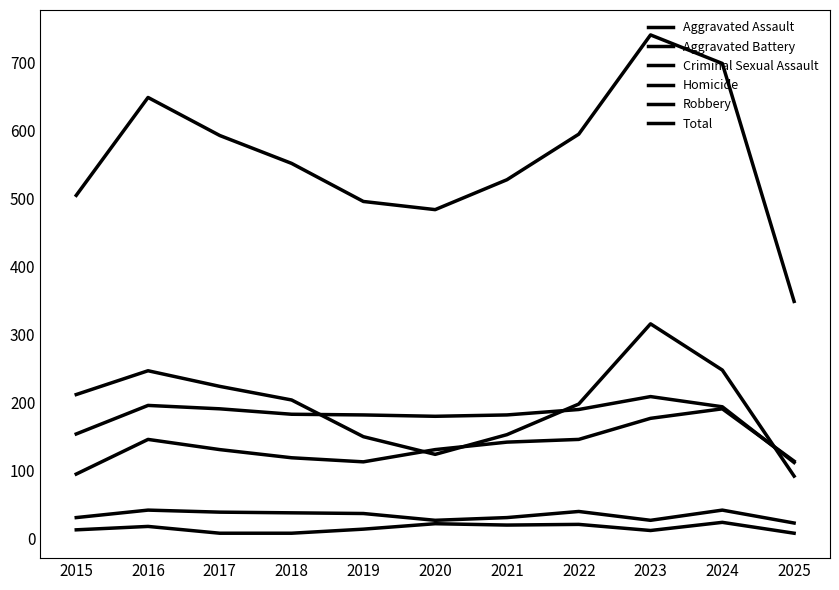

Where is Criminal Sexual Assault nearest to the value 32?

2015